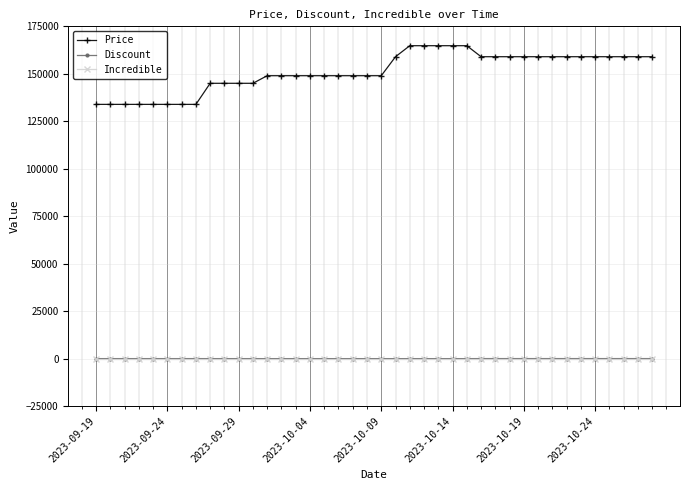

True or false: Price and Discount intersect in this chart.

False